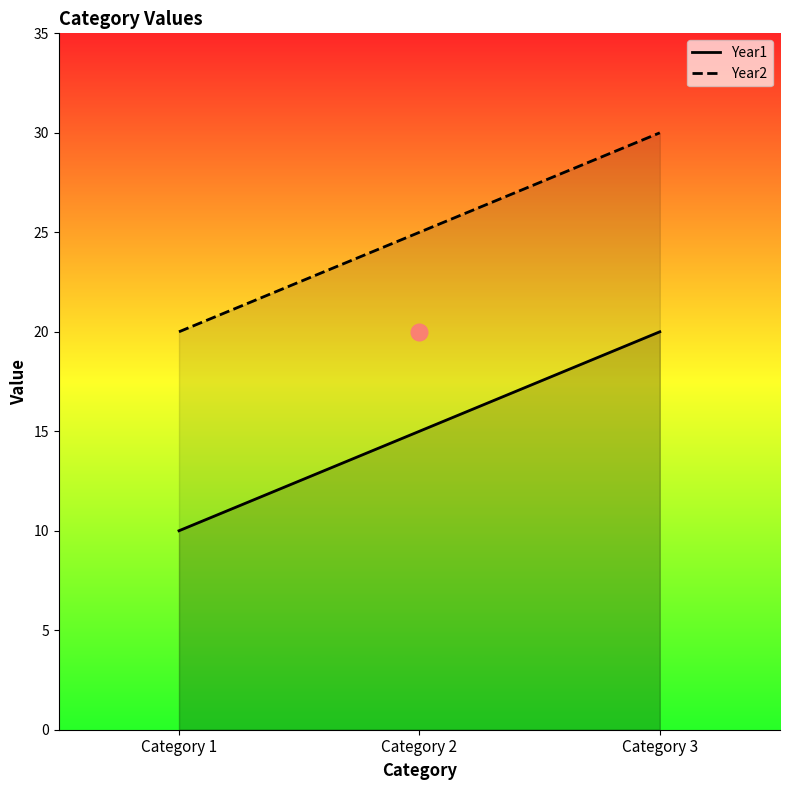

What is the value of the Year2 point at the 3rd from the left?

30